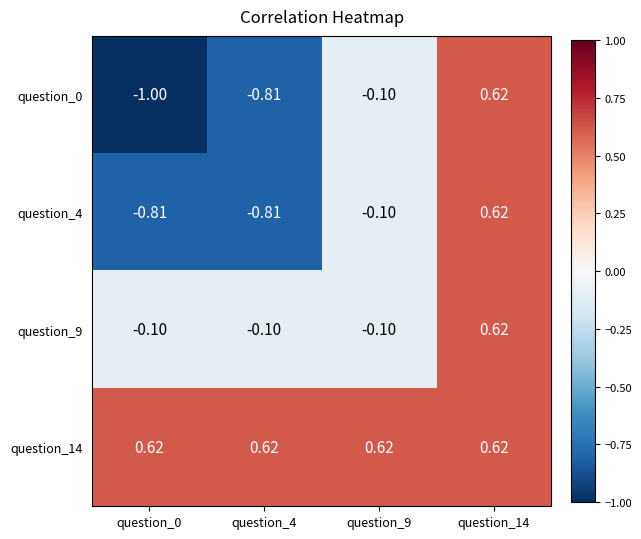

Is the value of question_14 at question_14 greater than the value of question_0 at question_0?

Yes